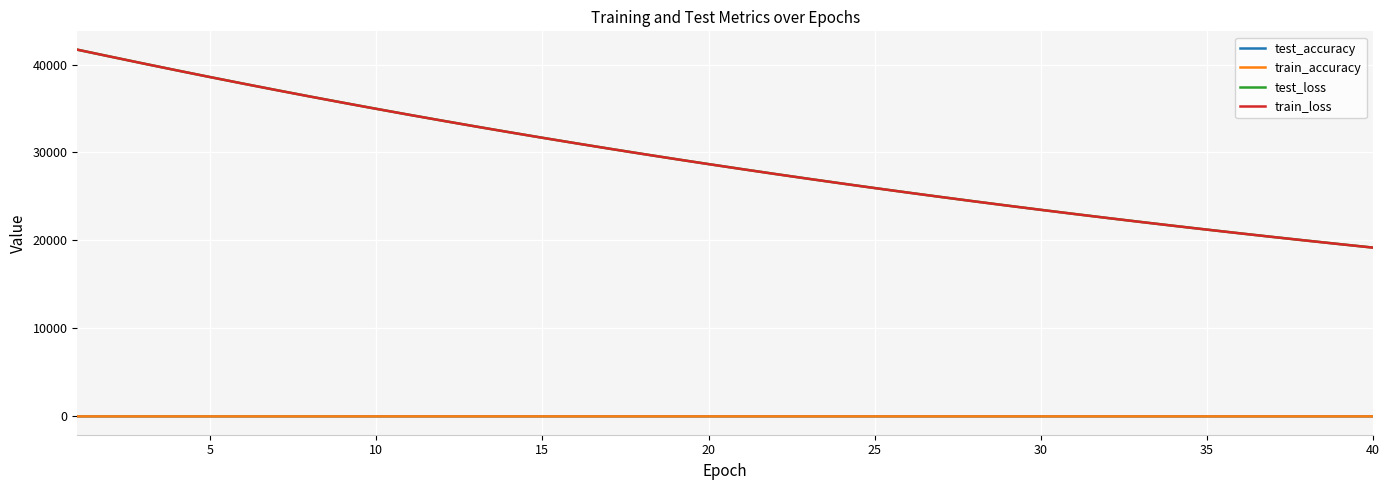

True or false: test_loss and train_accuracy intersect in this chart.

False